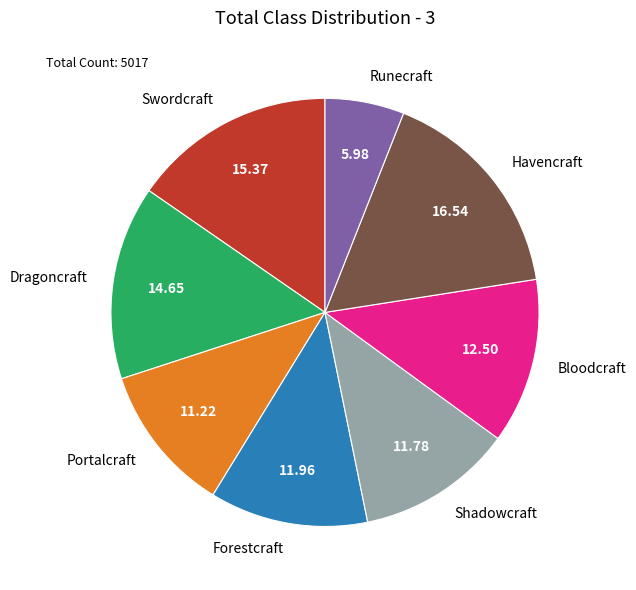

Approximately how many times larger is the value at Forestcraft compared to Dragoncraft?

0.8